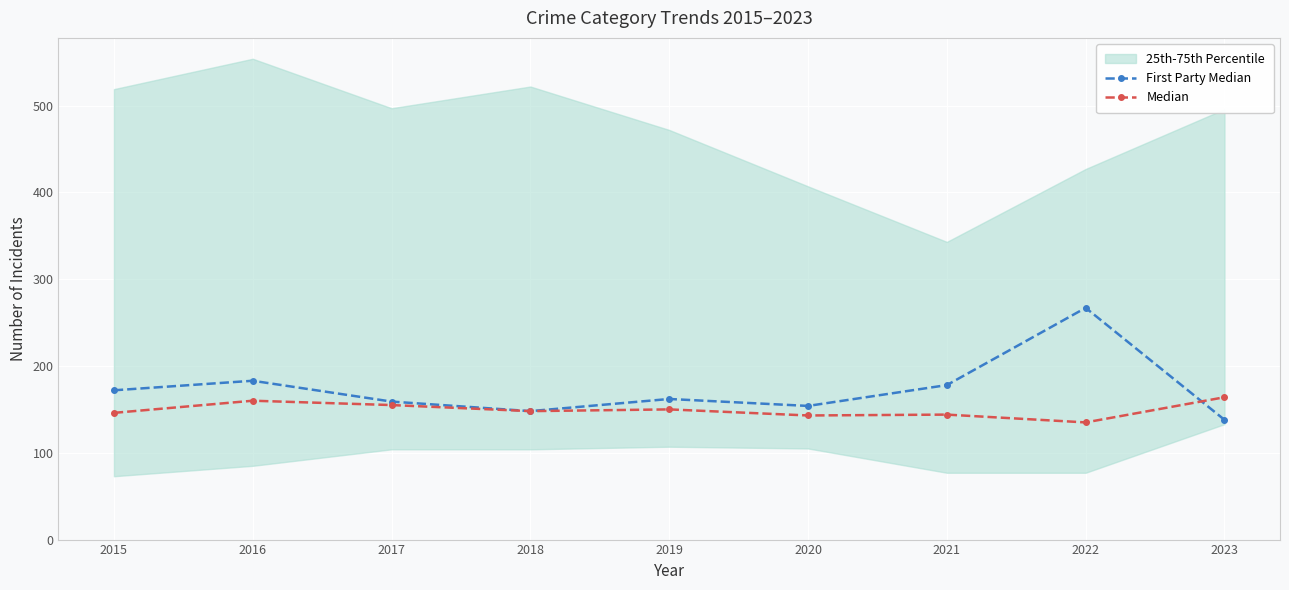

At how many categories does at least one series exceed 257?

1